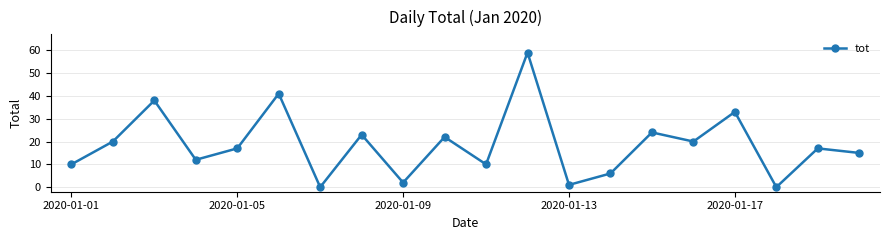

True or false: there are more than 2 points higher than both neighbors.

True